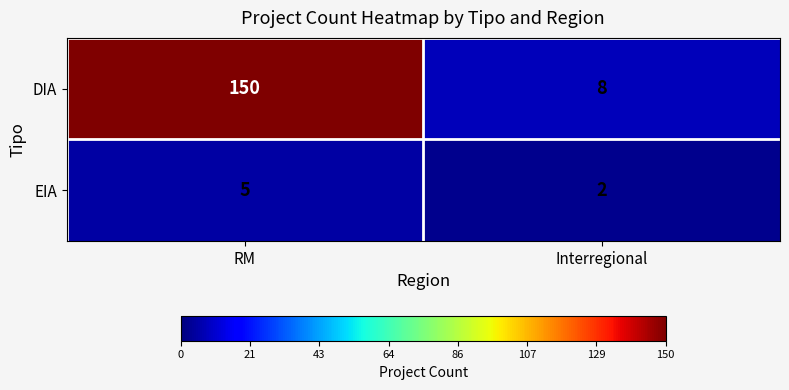

How many distinct data groups are displayed?

2